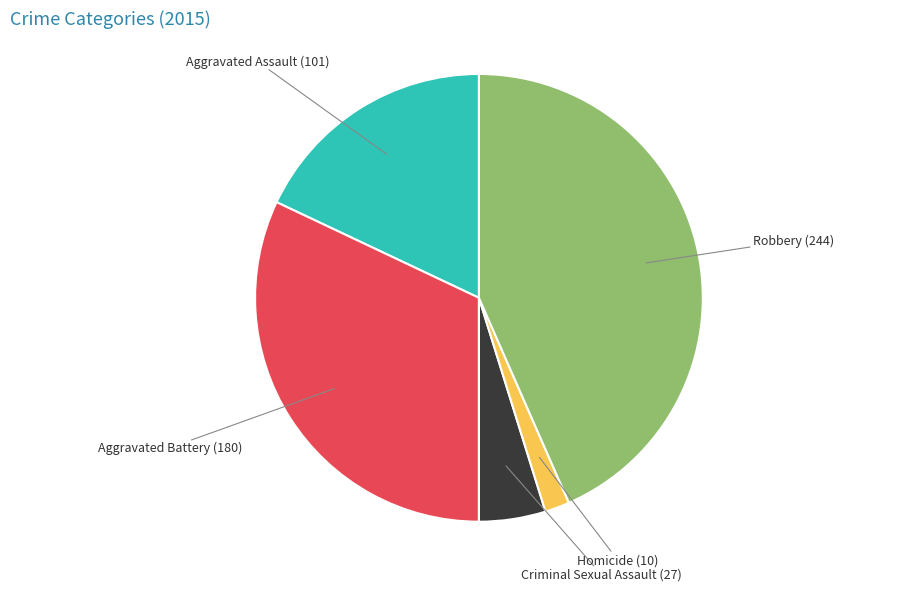

Is there a majority slice in this chart?

No